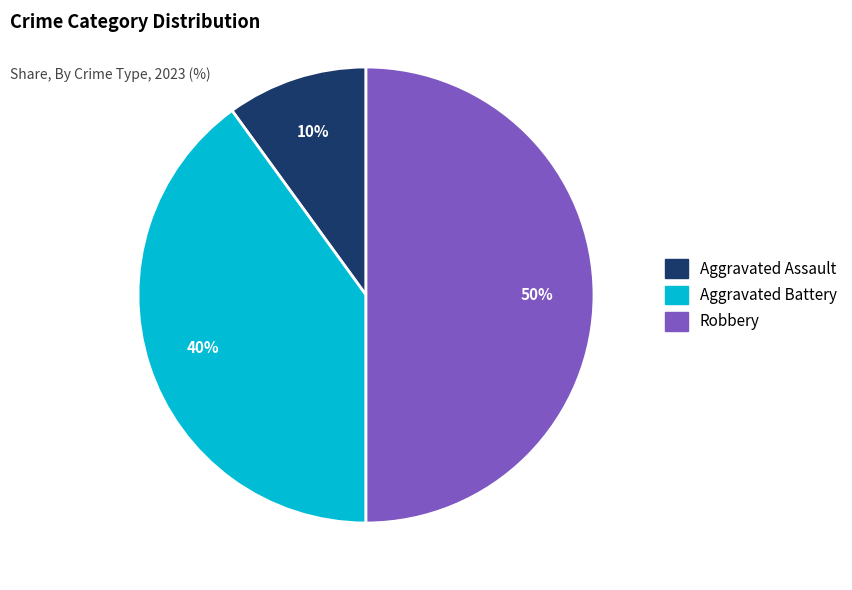

Does Aggravated Assault represent more than half of the total?

No